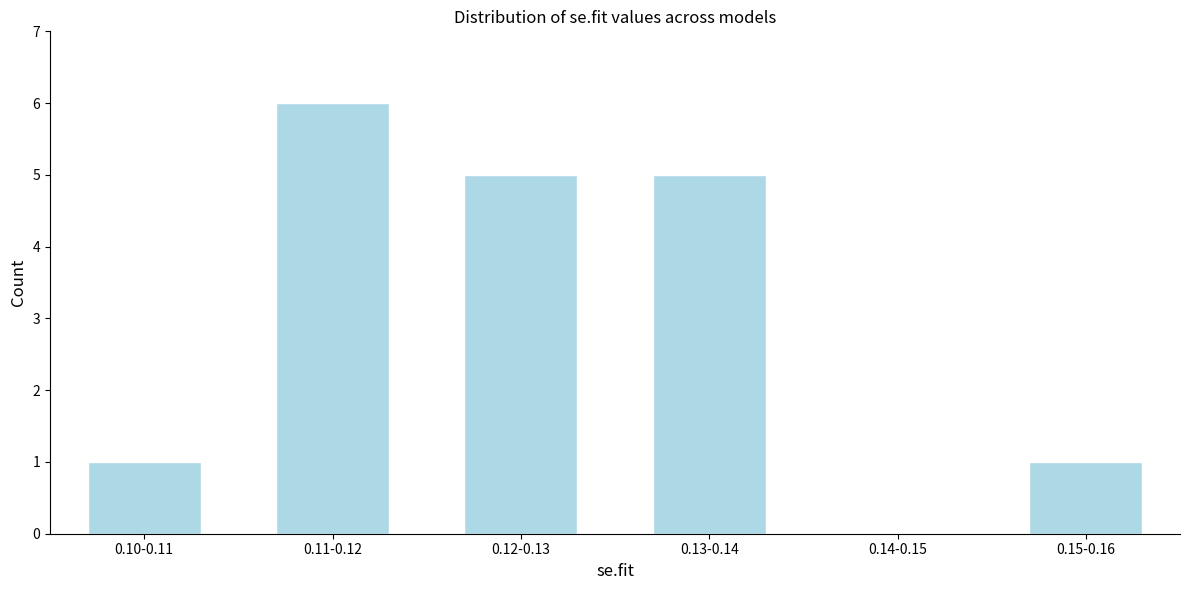

Reading left to right, what are all the values shown in this chart?

0.10-0.11=1	0.11-0.12=6	0.12-0.13=5	0.13-0.14=5	0.14-0.15=0	0.15-0.16=1